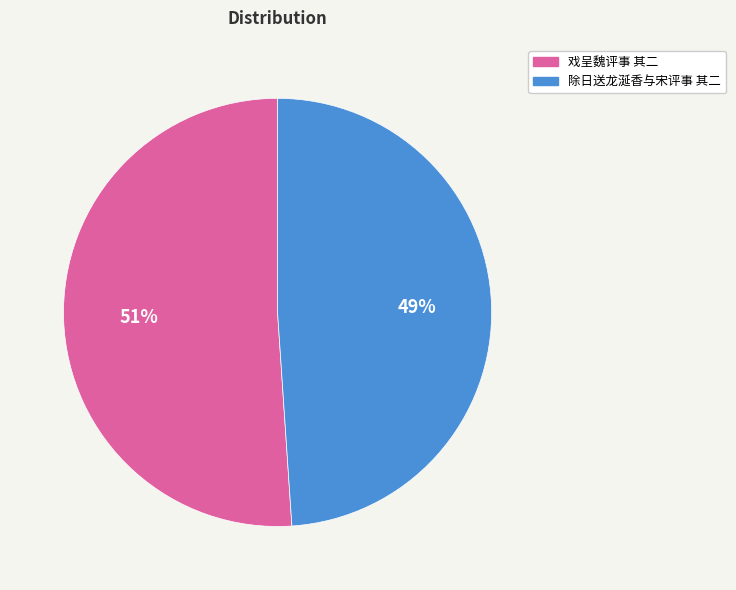

What is the smallest slice in the pie chart?

除日送龙涎香与宋评事 其二